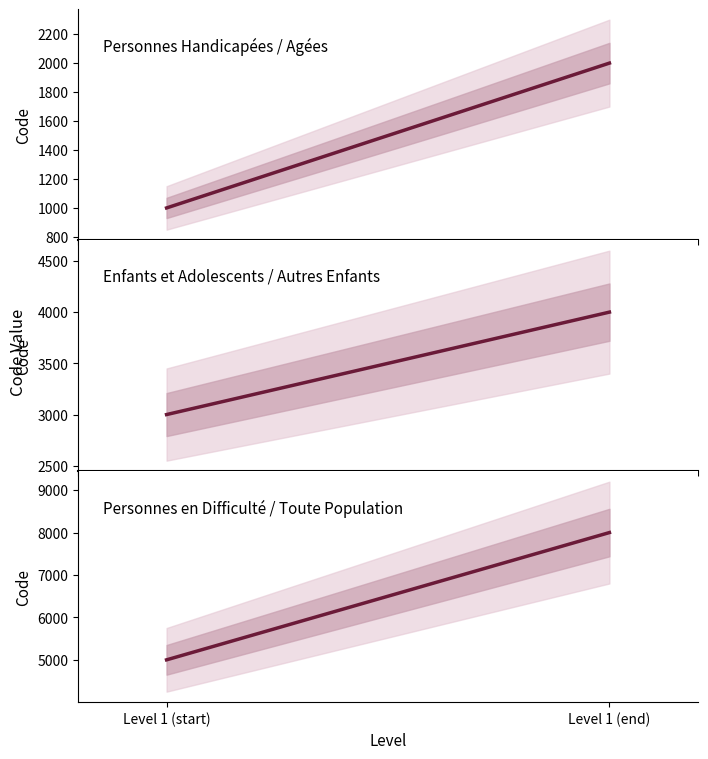

Reading left to right, what are all the values shown in this chart?

Personnes Handicapées / Personnes Agées: Level 1 (start)=1000	Level 1 (end)=2000
Enfants et Adolescents / Autres Enfants: Level 1 (start)=3000	Level 1 (end)=4000
Personnes en Difficulté / Autres / Toute Pop / Pathologies: Level 1 (start)=5000	Level 1 (end)=8000